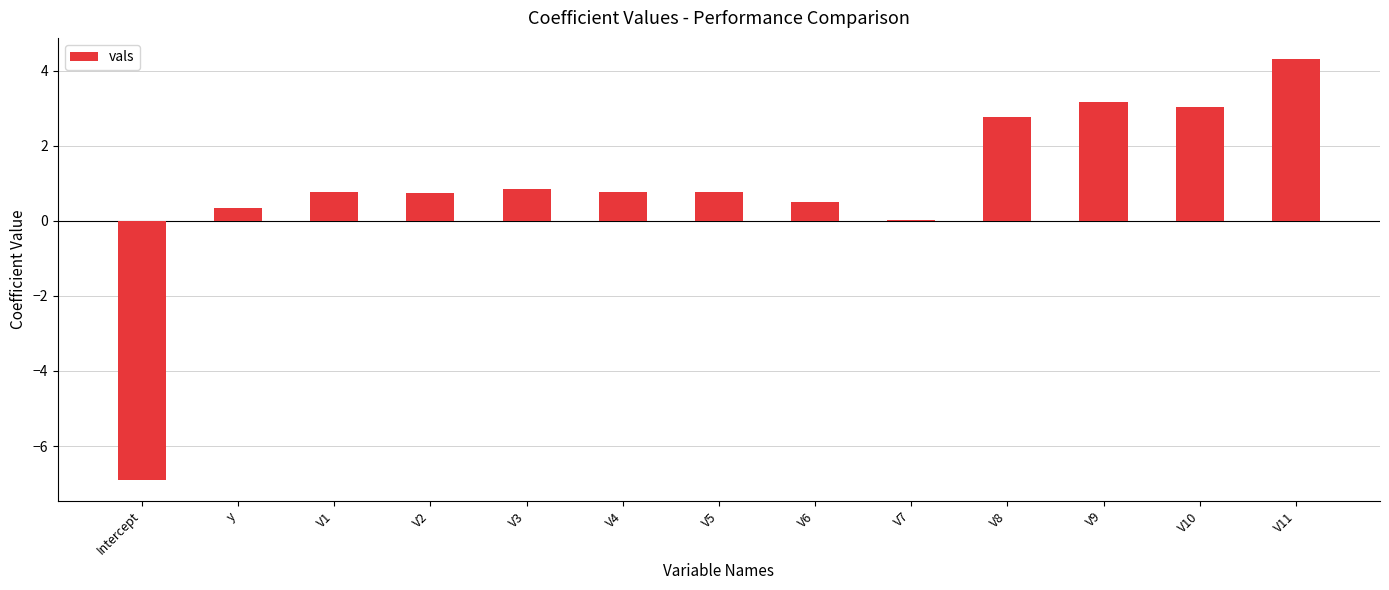

Where is the data nearest to the value -1?

V7